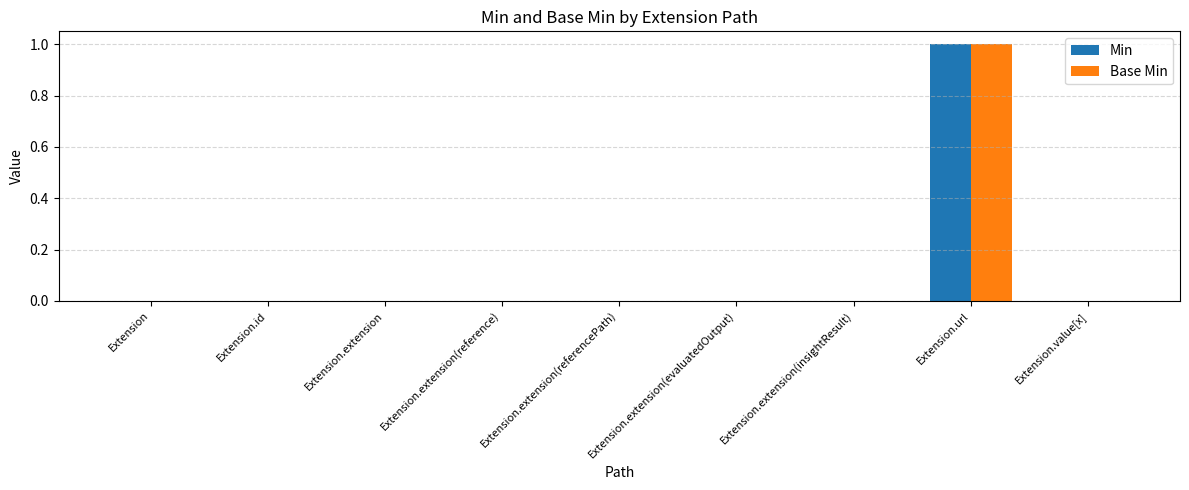

At which category is the sum across all series the highest?

Extension.url